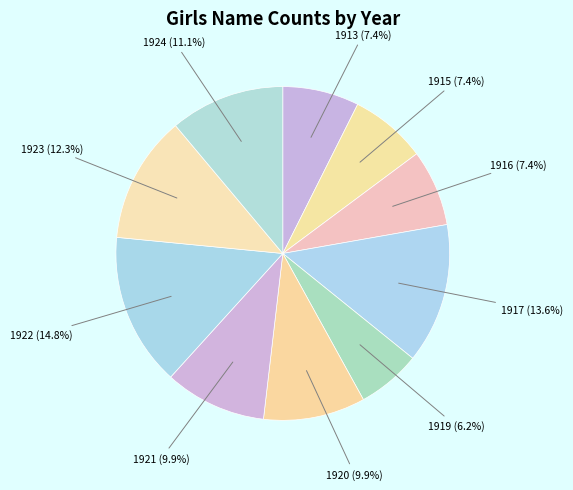

Does 1913 account for over 50% of the chart?

No